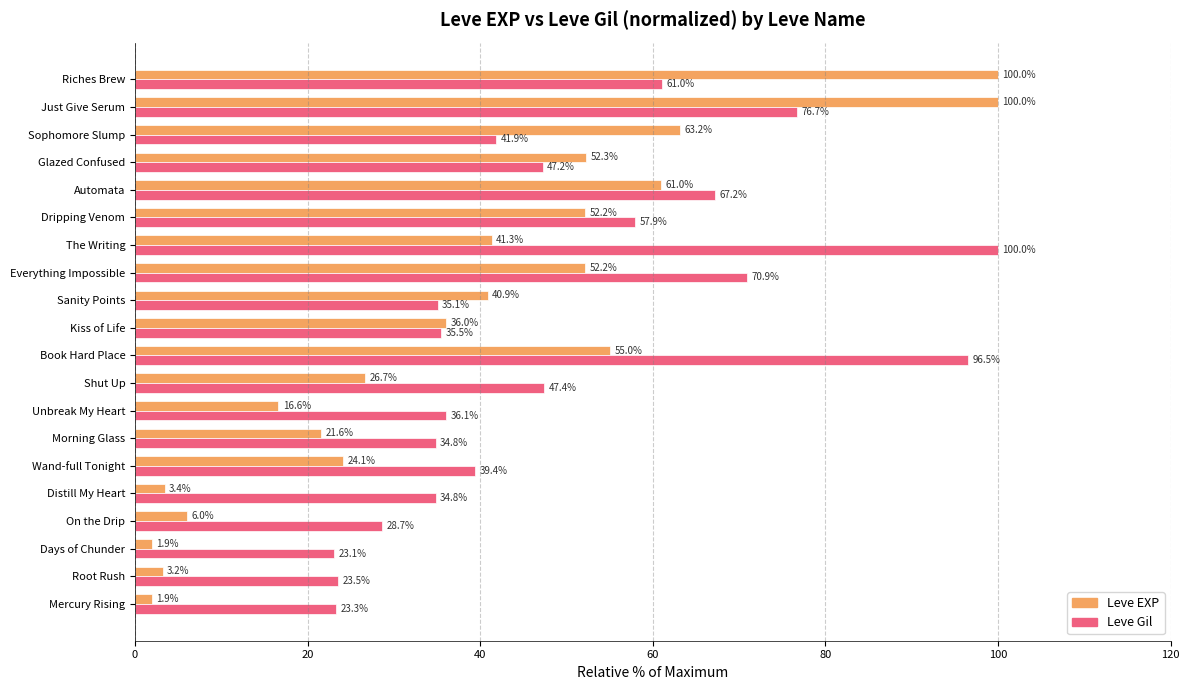

Read the Leve Gil value at Riches Brew.

61.0